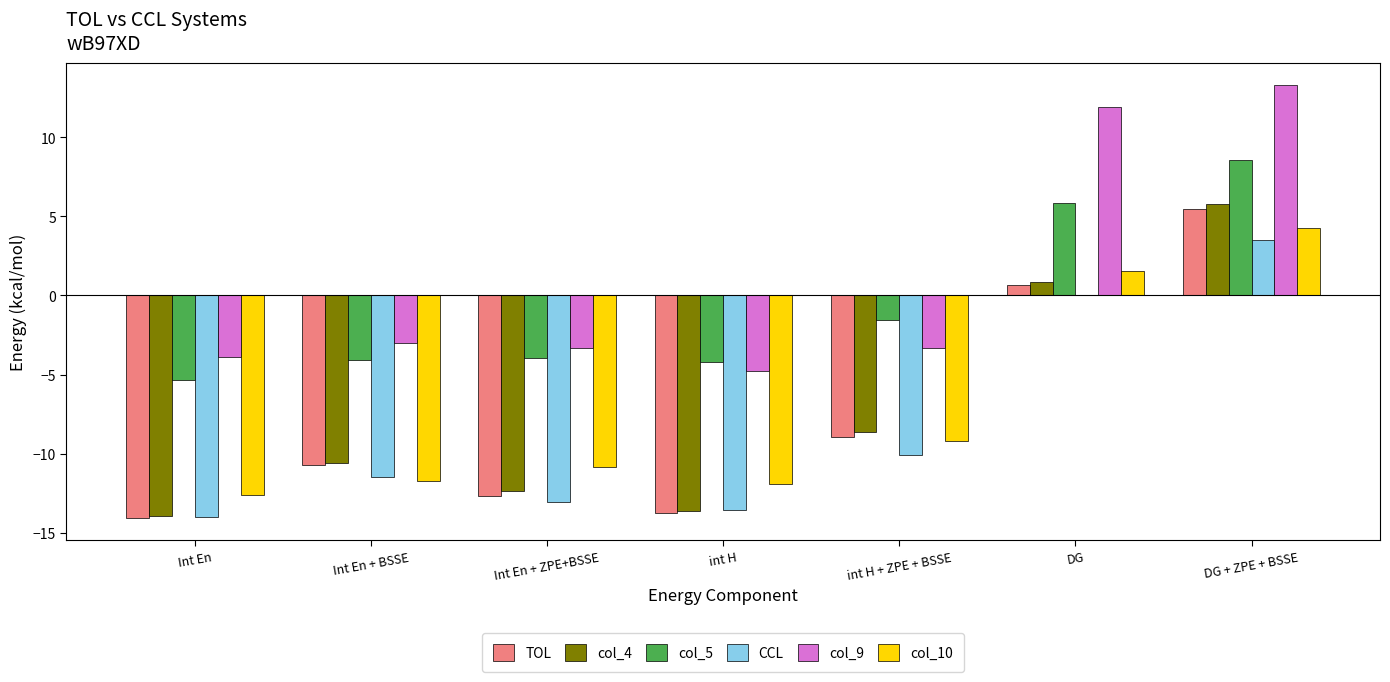

At which category does the chart reach its peak across all series?

DG + ZPE + BSSE